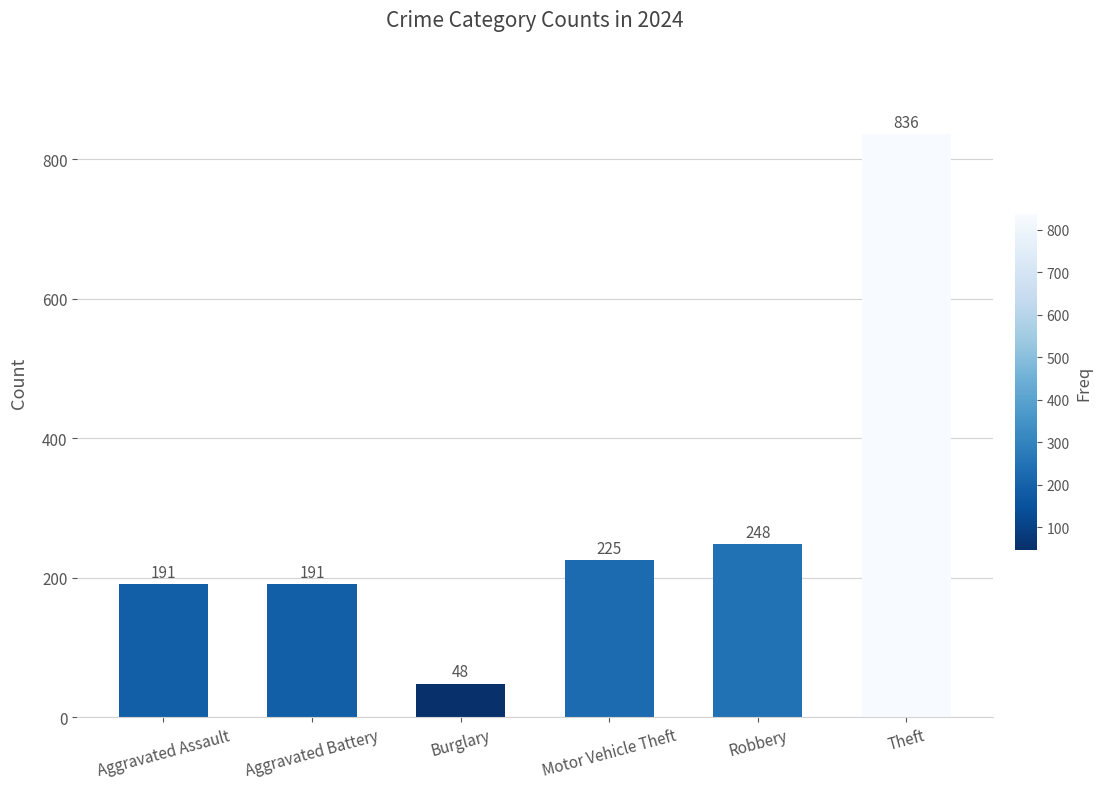

How many data points does each series have?

6